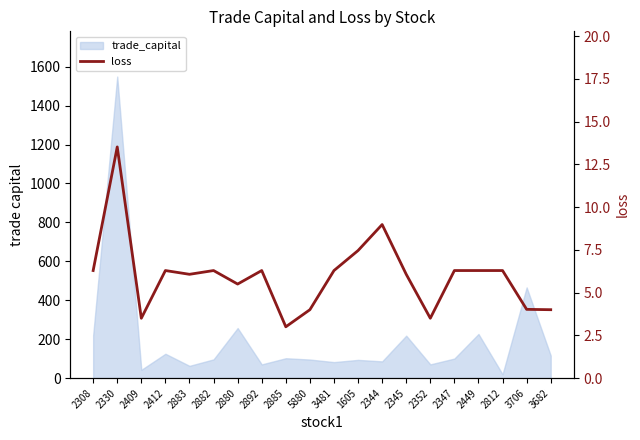

Between 2409 and 2308, which is larger?

2308